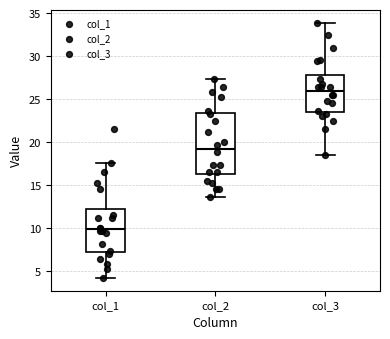

Which box is the tallest, from its lower edge to its upper edge?

col_2